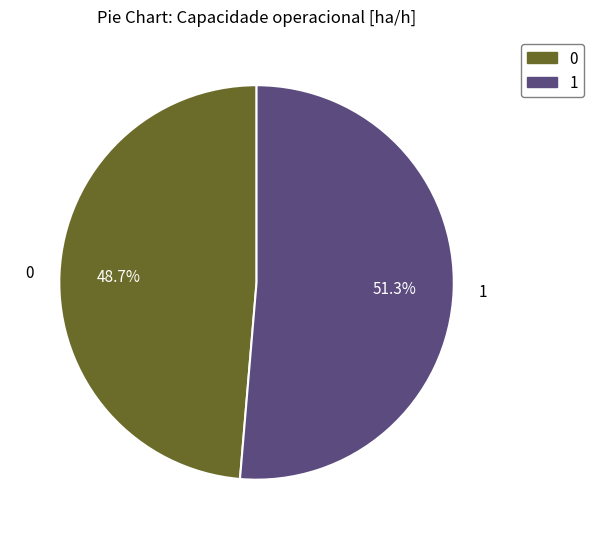

Does any single category account for the majority?

Yes